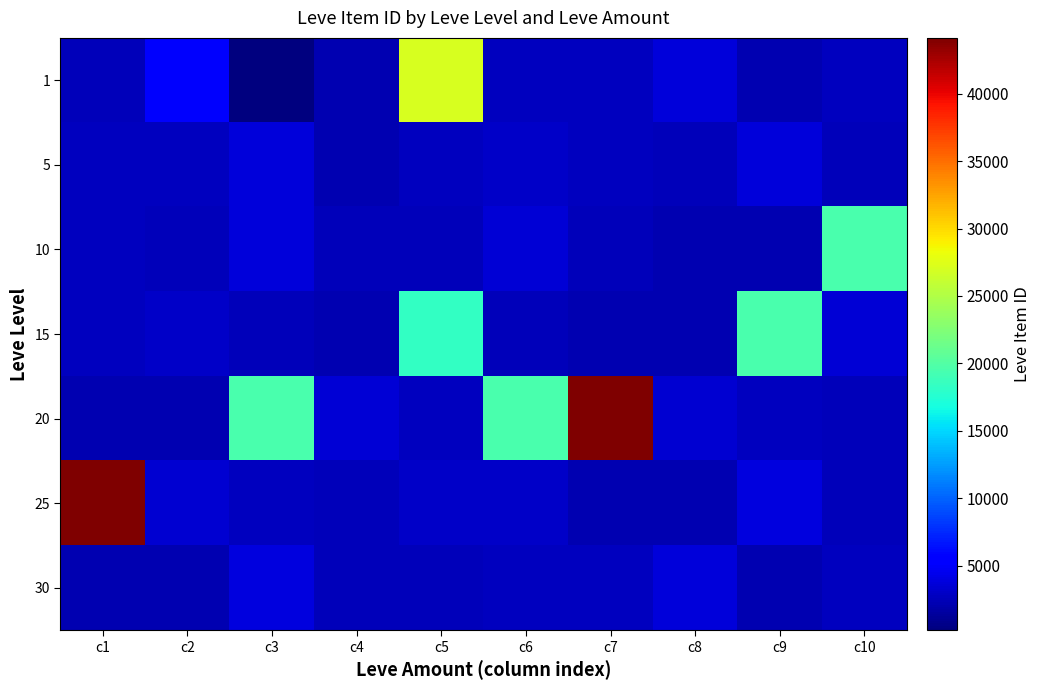

Which series changed the most between c4 and c7?

20